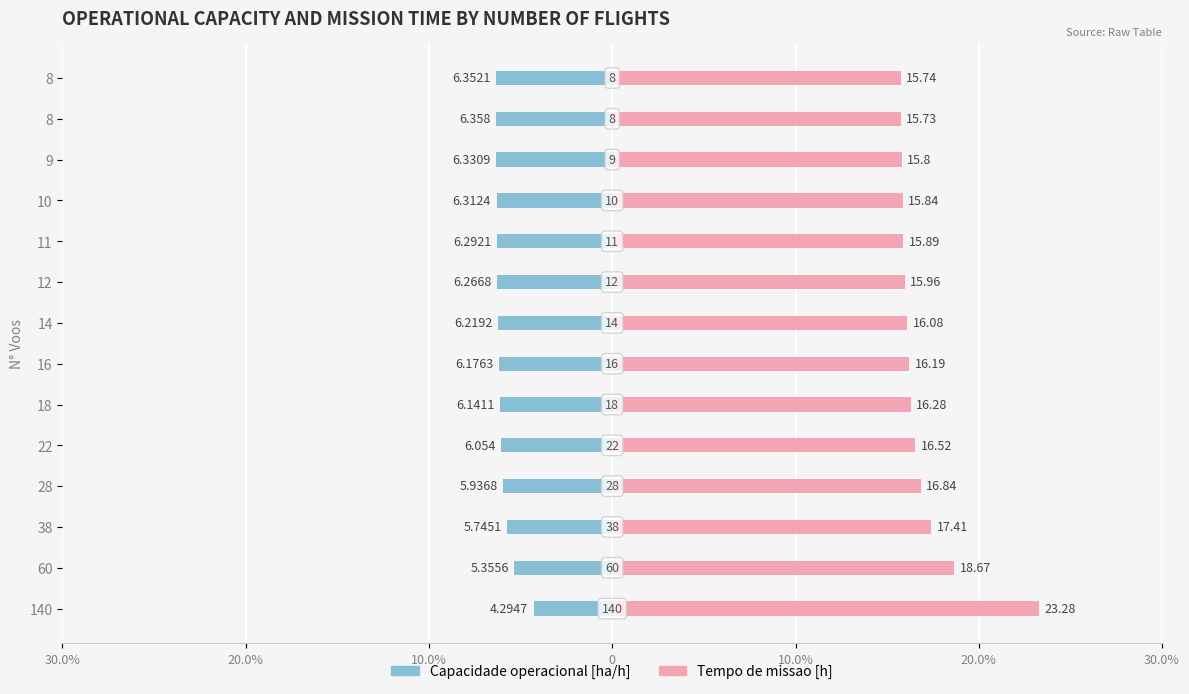

Count the number of categories in the chart.

14